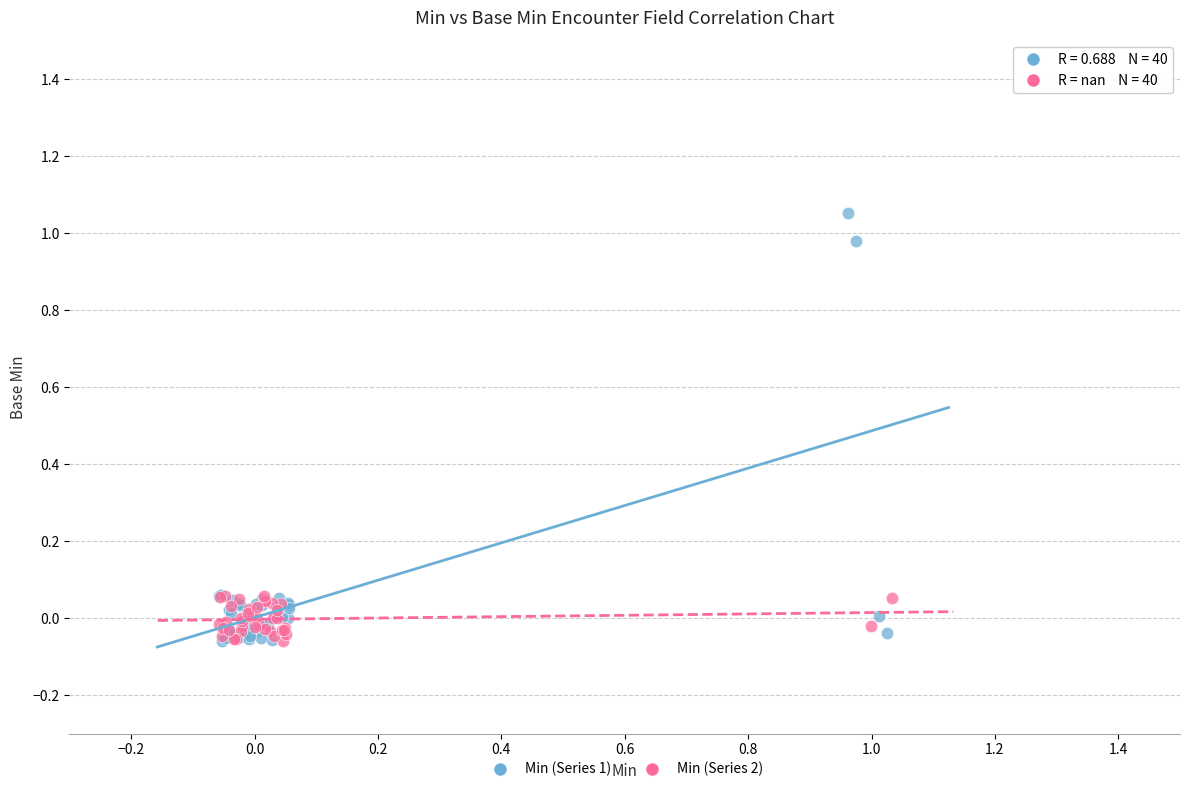

Which series has the widest spread of Y values?

Min (Series 1)